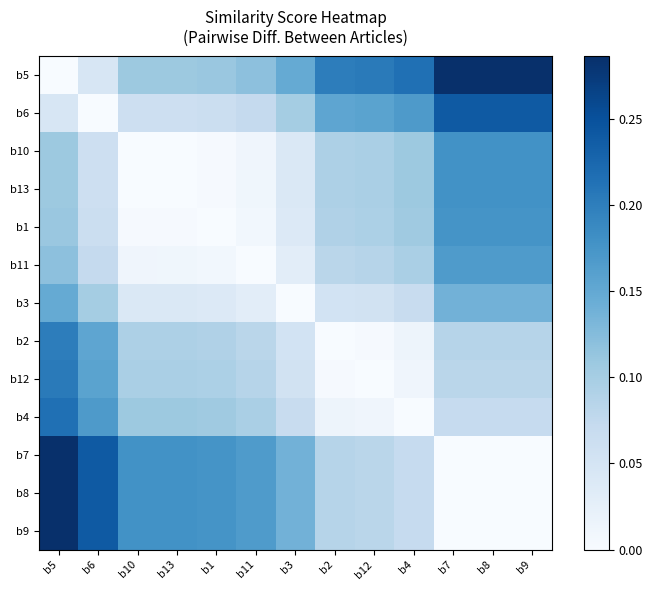

At how many categories does at least one series exceed 0?

13